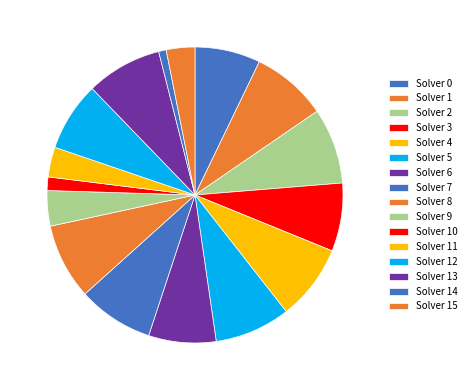

To the nearest percent, what is the average slice percentage?

6%